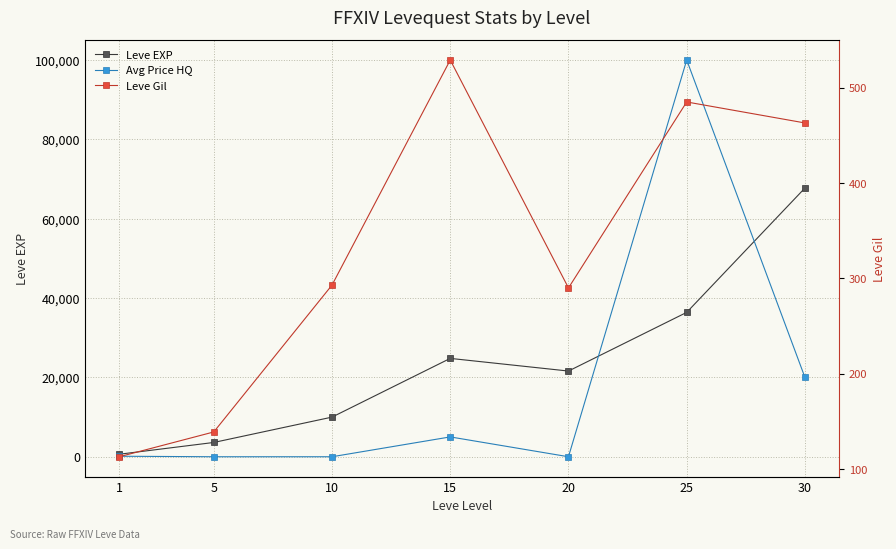

What is the difference between the maximum and minimum values in the Leve Gil series?

416.0